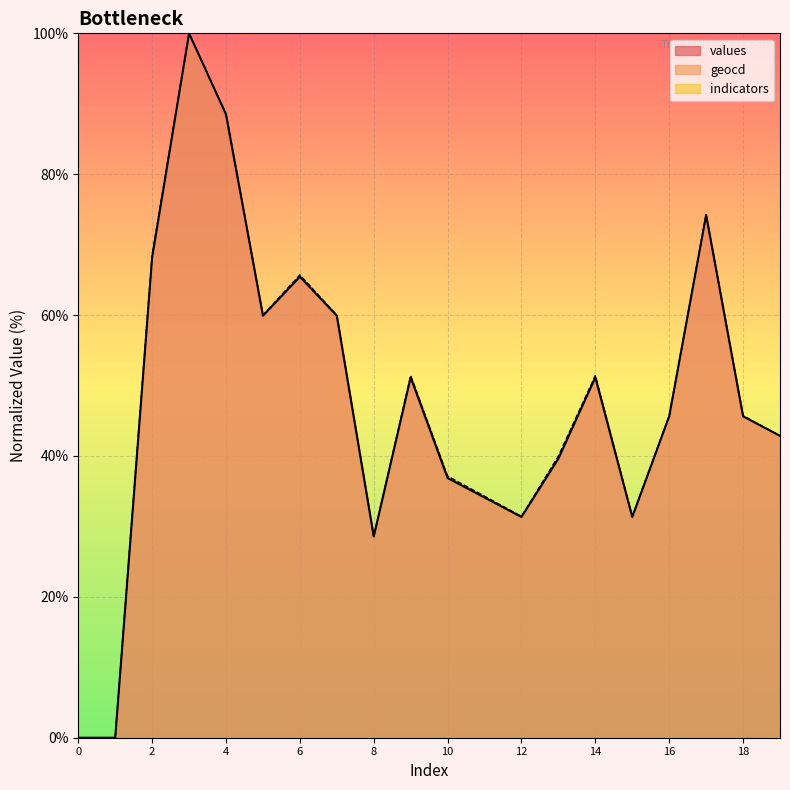

Reading left to right, list all the values displayed in this chart.

values: 0.0	0.0	68.2	100.0	88.5	59.9	65.4	59.9	28.6	51.2	36.9	34.1	31.3	39.6	51.2	31.3	45.6	74.2	45.6	42.9
geocd: 0.0	0.0	68.6	100.0	88.6	60.0	65.7	60.0	28.6	51.4	37.1	34.3	31.4	40.0	51.4	31.4	45.7	74.3	45.7	42.9